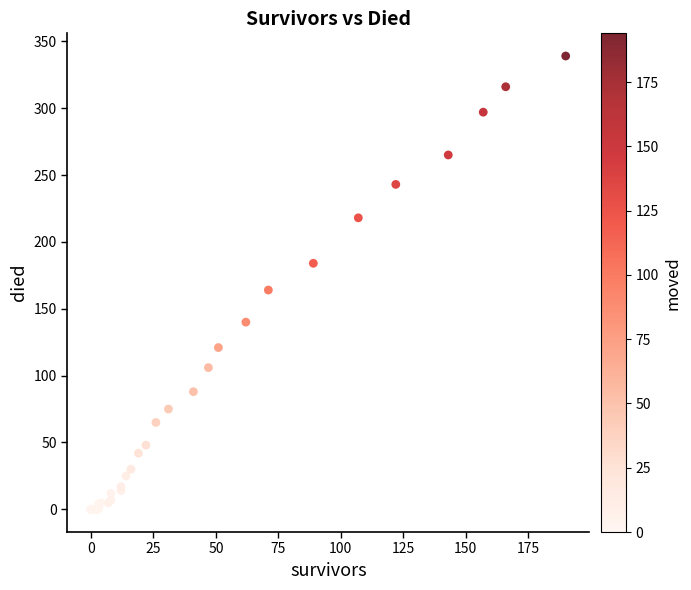

What Y value in the scatter plot is closest to 169?

164